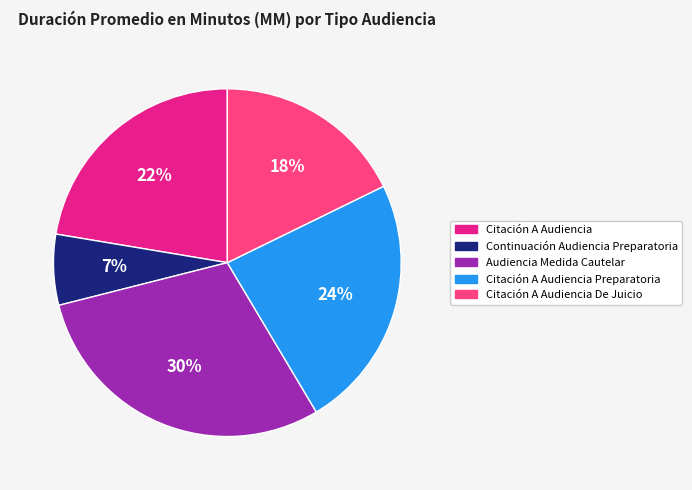

To the nearest percent, what portion does Continuación Audiencia Preparatoria represent?

7%